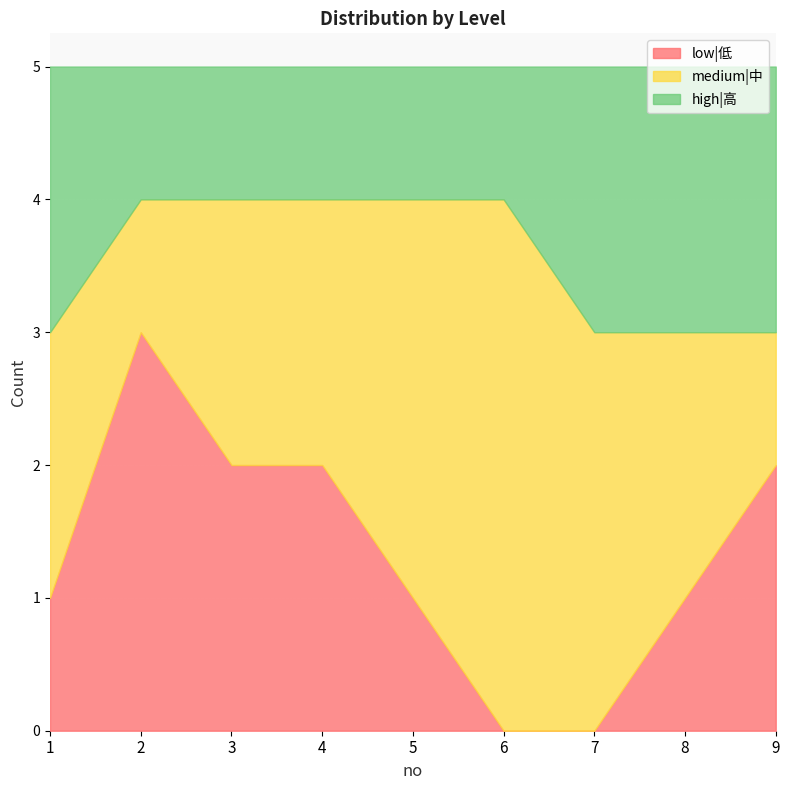

Which category has the lowest value across all series?

6